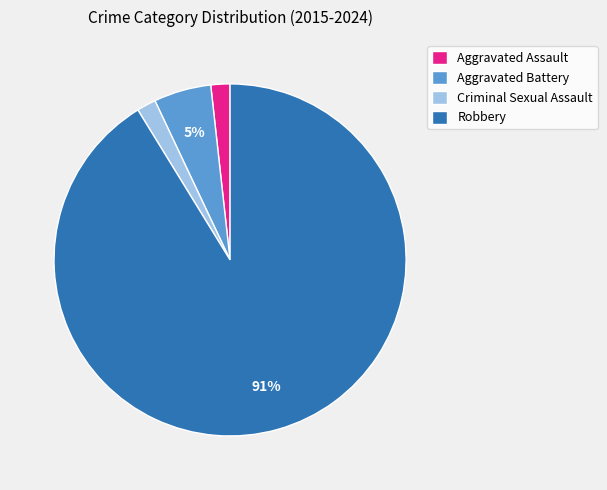

How many segments does this pie chart have?

4